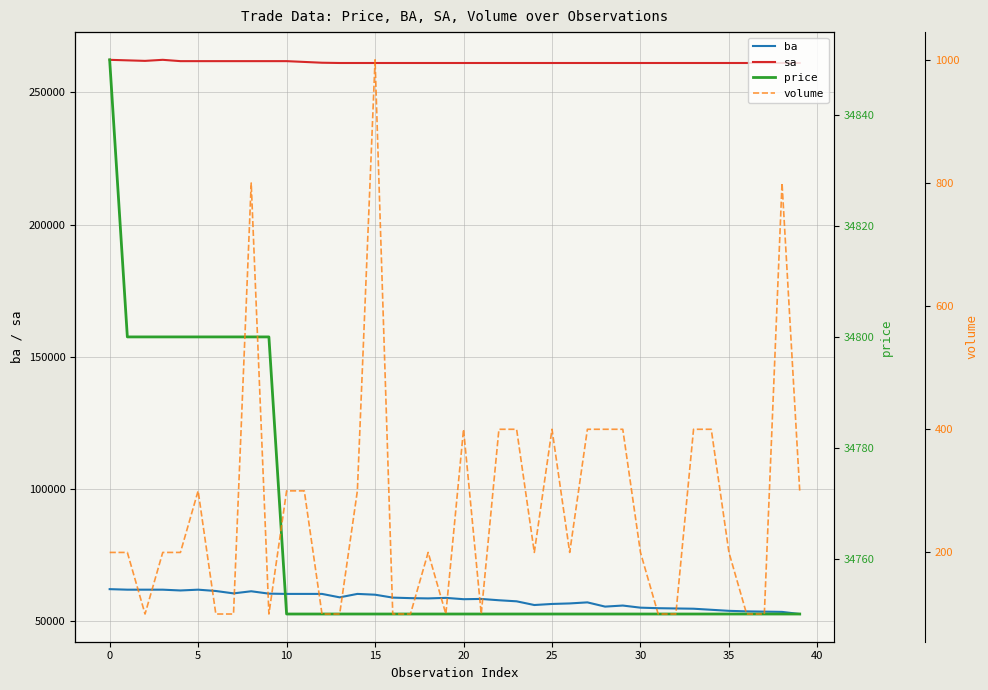

True or false: sa and ba intersect in this chart.

False